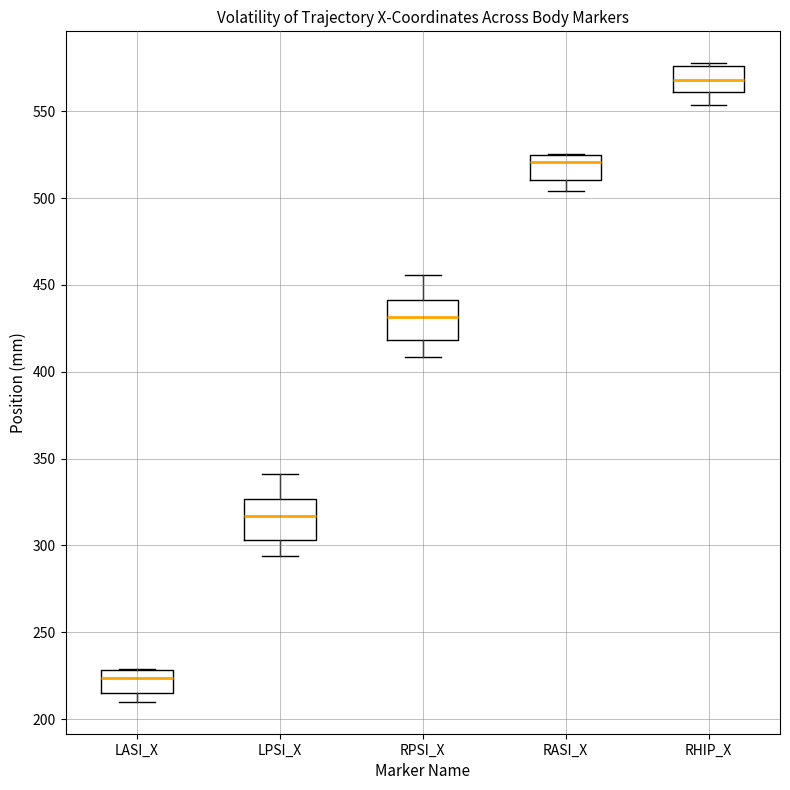

Reading left to right, read every box against the y-axis: the position of its median line, the range the box covers, and the ends of its whiskers. The values are not printed on the chart, so give them approximately, as read against the axis.

LASI_X: median 225, box 215 to 230, whiskers 210 to 230
LPSI_X: median 315, box 305 to 325, whiskers 295 to 340
RPSI_X: median 430, box 420 to 440, whiskers 410 to 455
RASI_X: median 520, box 510 to 525, whiskers 505 to 525
RHIP_X: median 570, box 560 to 575, whiskers 555 to 580